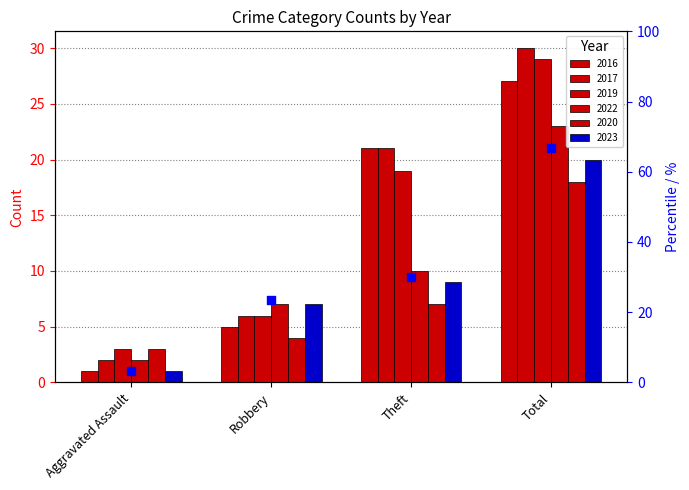

What is the change in value from Aggravated Assault to Robbery?

+20.0